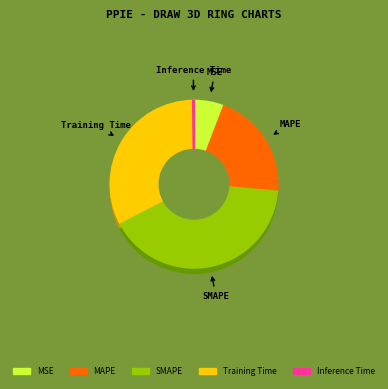

How many slices are in this pie chart?

5